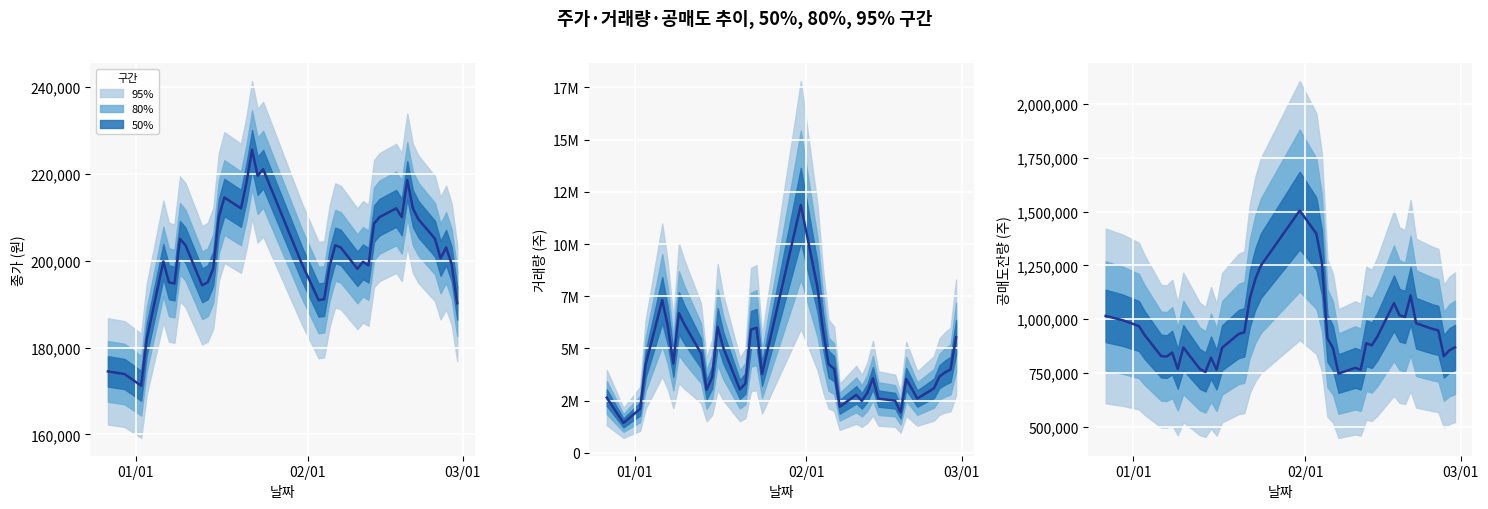

Does the chart display data point markers on the line(s)?

No